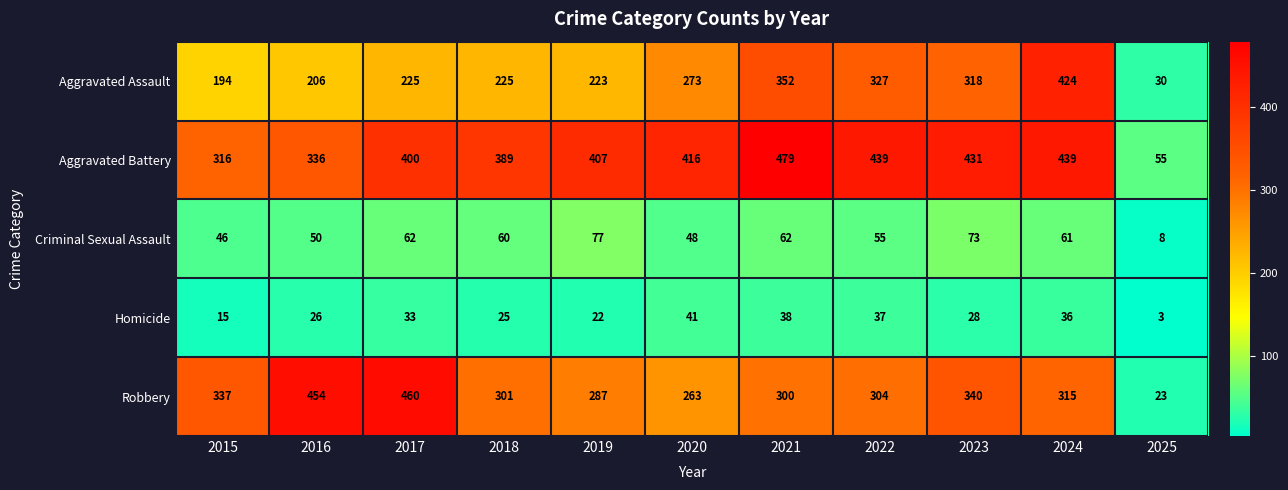

What is the sum of all Criminal Sexual Assault values?

602